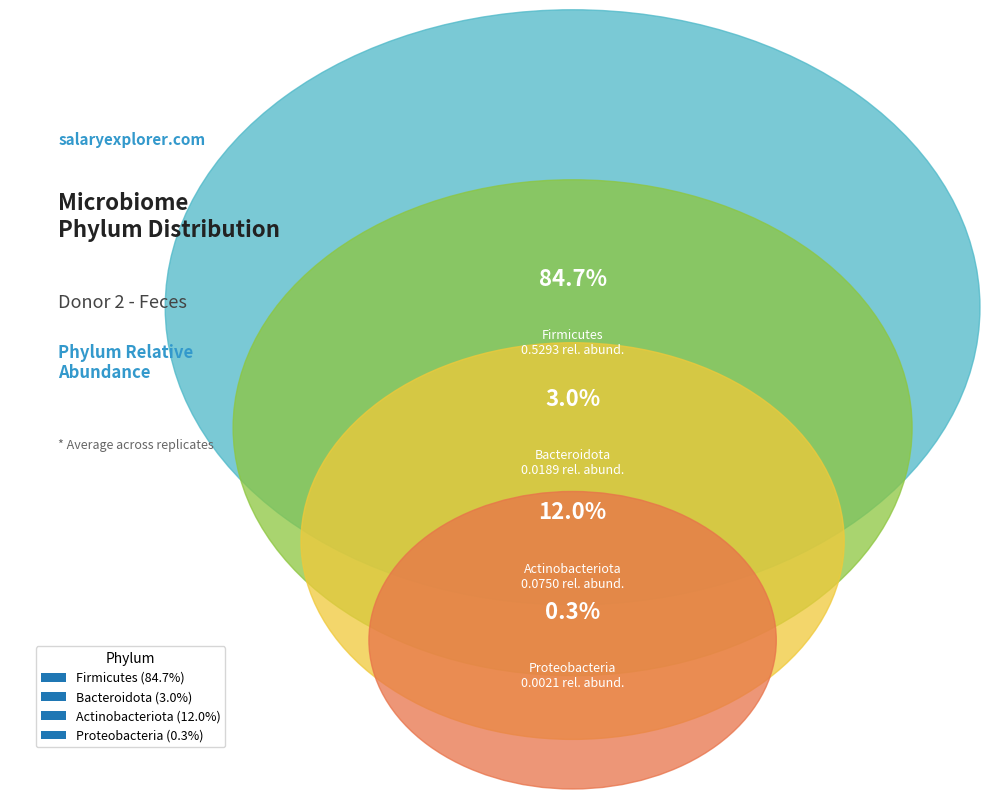

Which has a higher value, Proteobacteria or Firmicutes?

Firmicutes